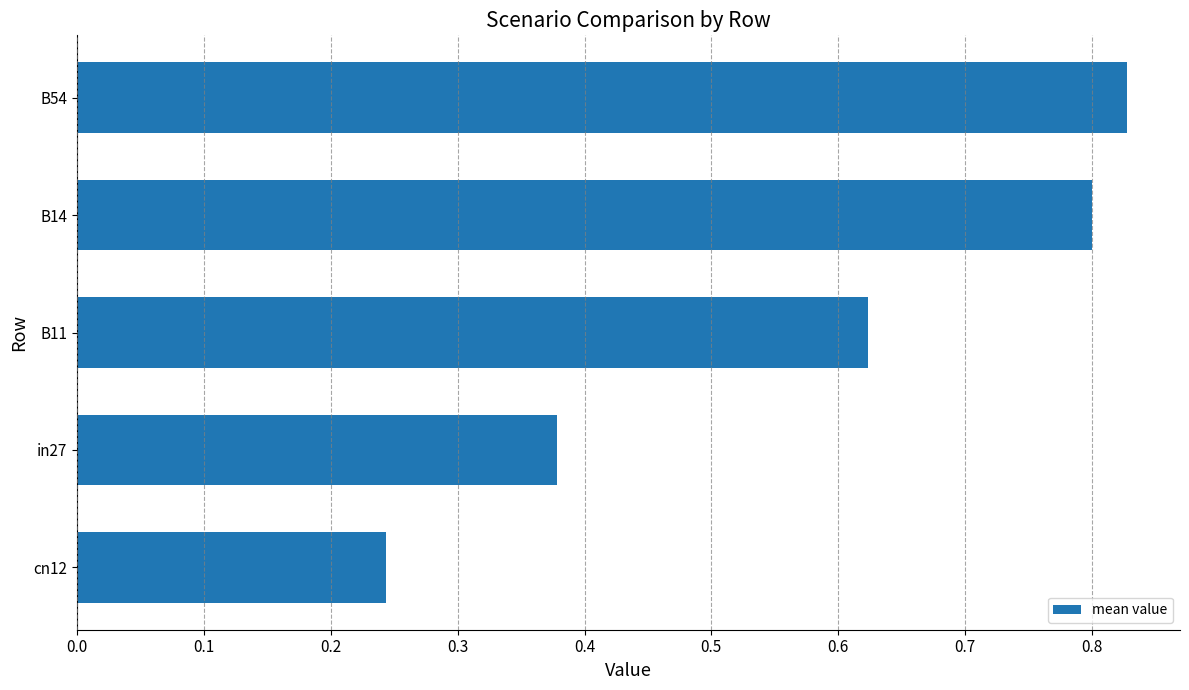

How many values are between 0 and 1?

5